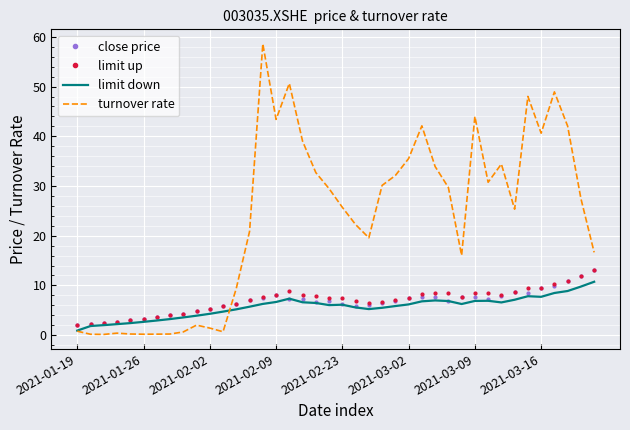

What is the minimum value for limit up?

2.0